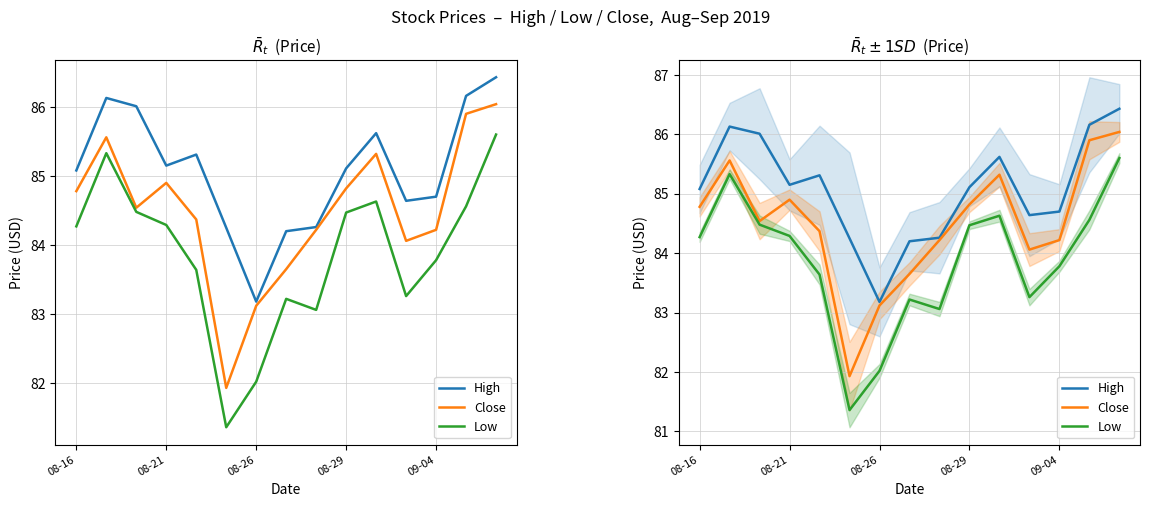

True or false: High and Close intersect in this chart.

False